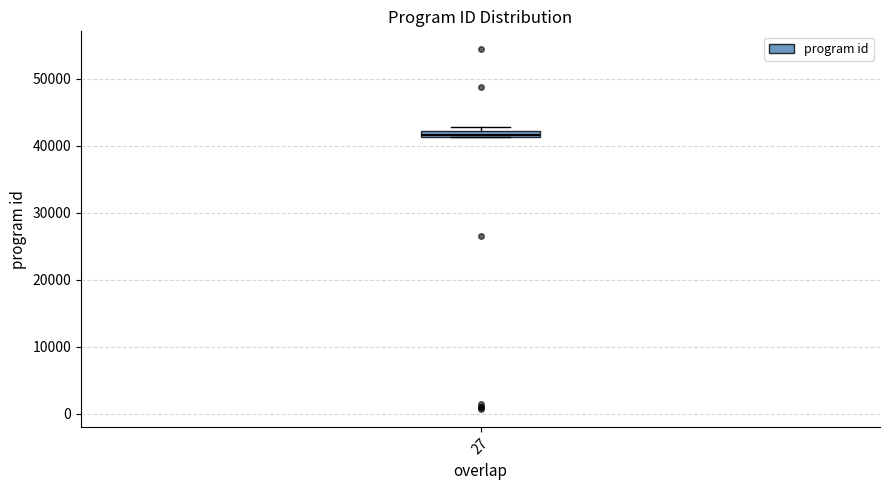

Where is the lower edge of the box at x = 27 on the y-axis? The values are not printed on the chart, so give them approximately, as read against the axis.

41000